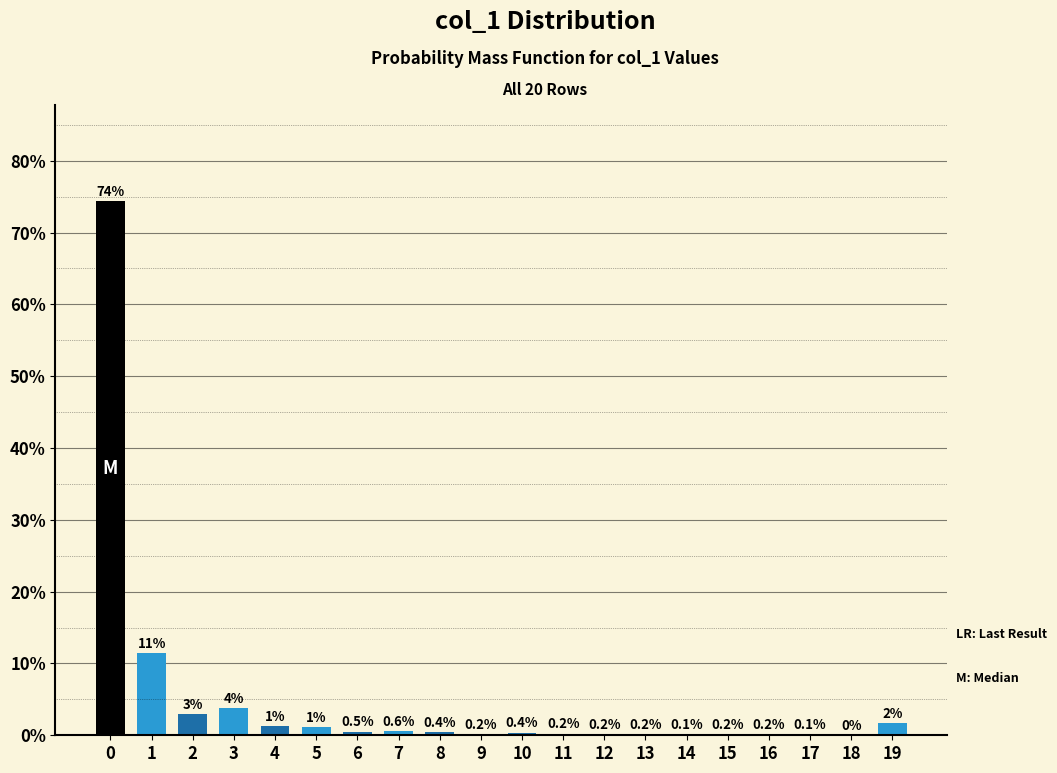

Between 17 and 4, which is larger?

4